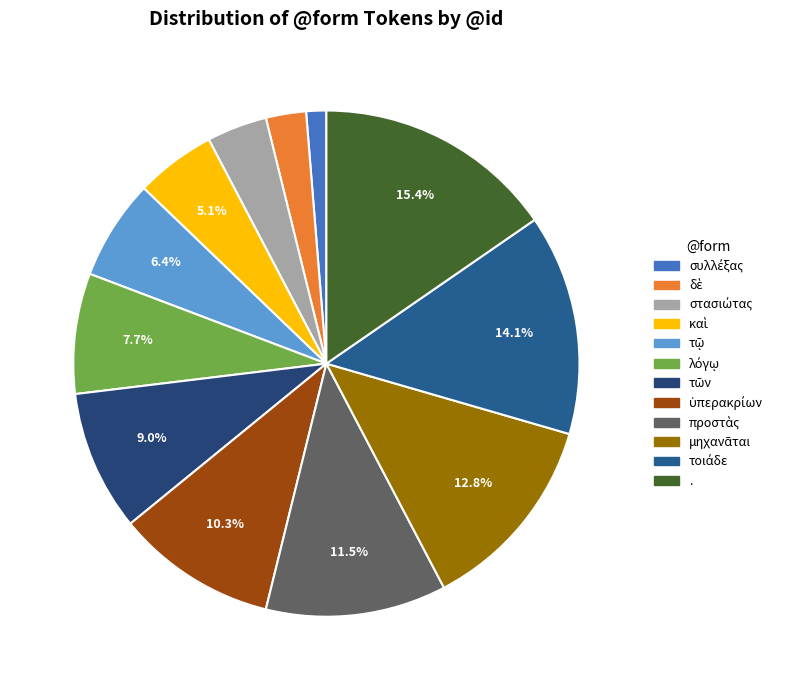

True or false: καὶ accounts for 5% of the total.

True